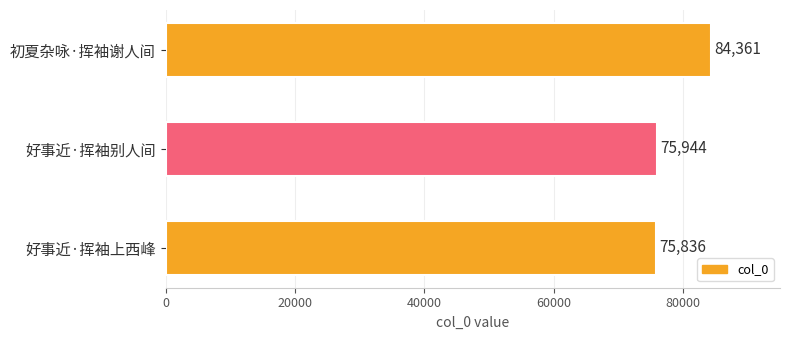

At which label is the value closest to 80098?

好事近·挥袖别人间